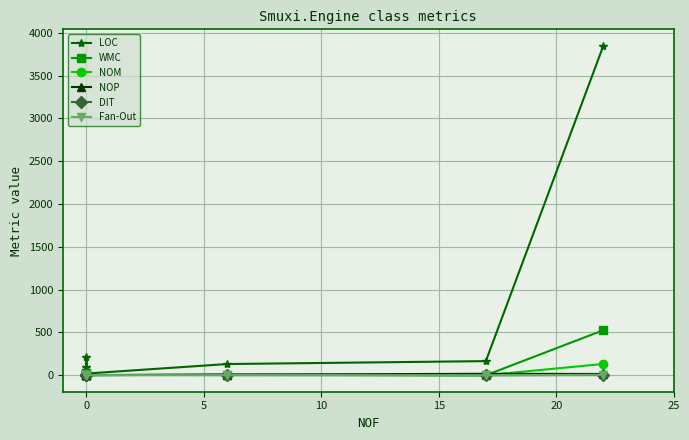

What is the average value of the NOP series?

6